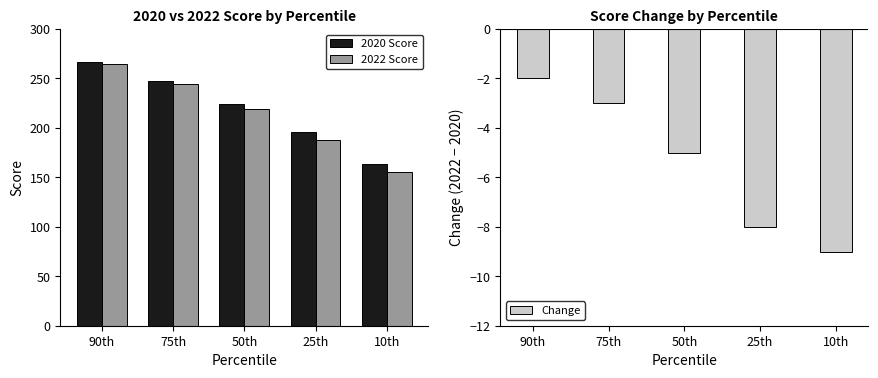

The value of 2020 Score at 90th is 267. True or false?

True